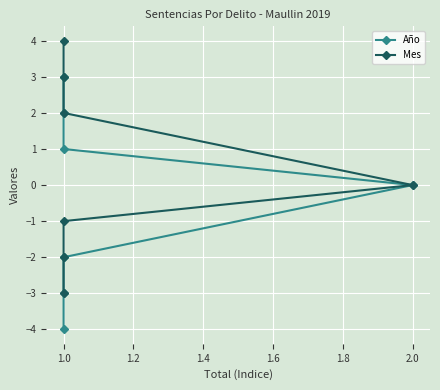

At how many categories does at least one series exceed -2?

7